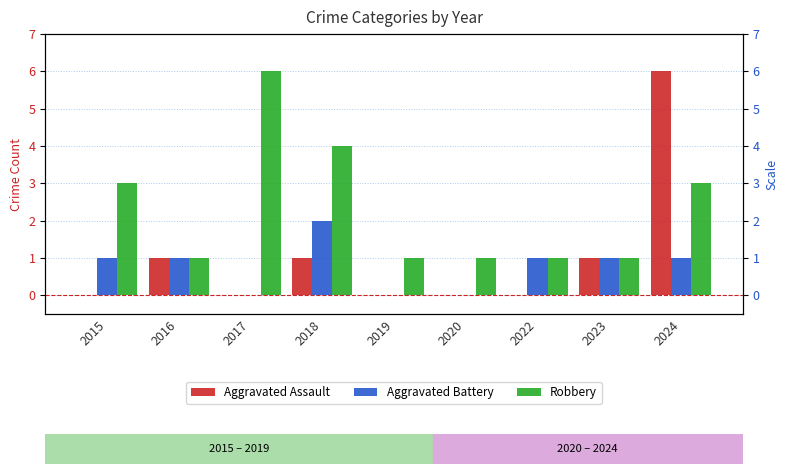

How many groups of bars are there?

9